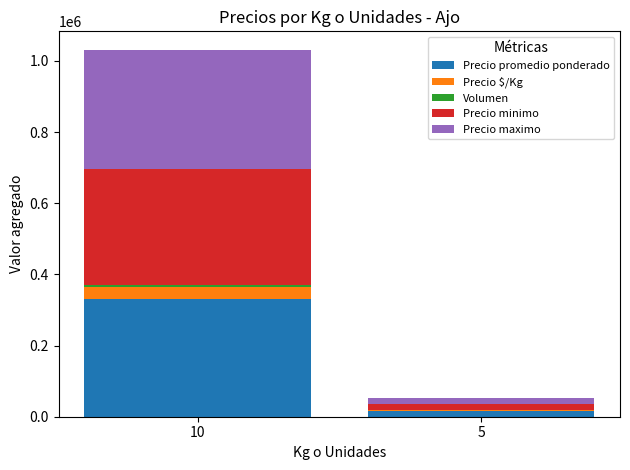

What is the highest value of the Precio promedio ponderado series?

331597